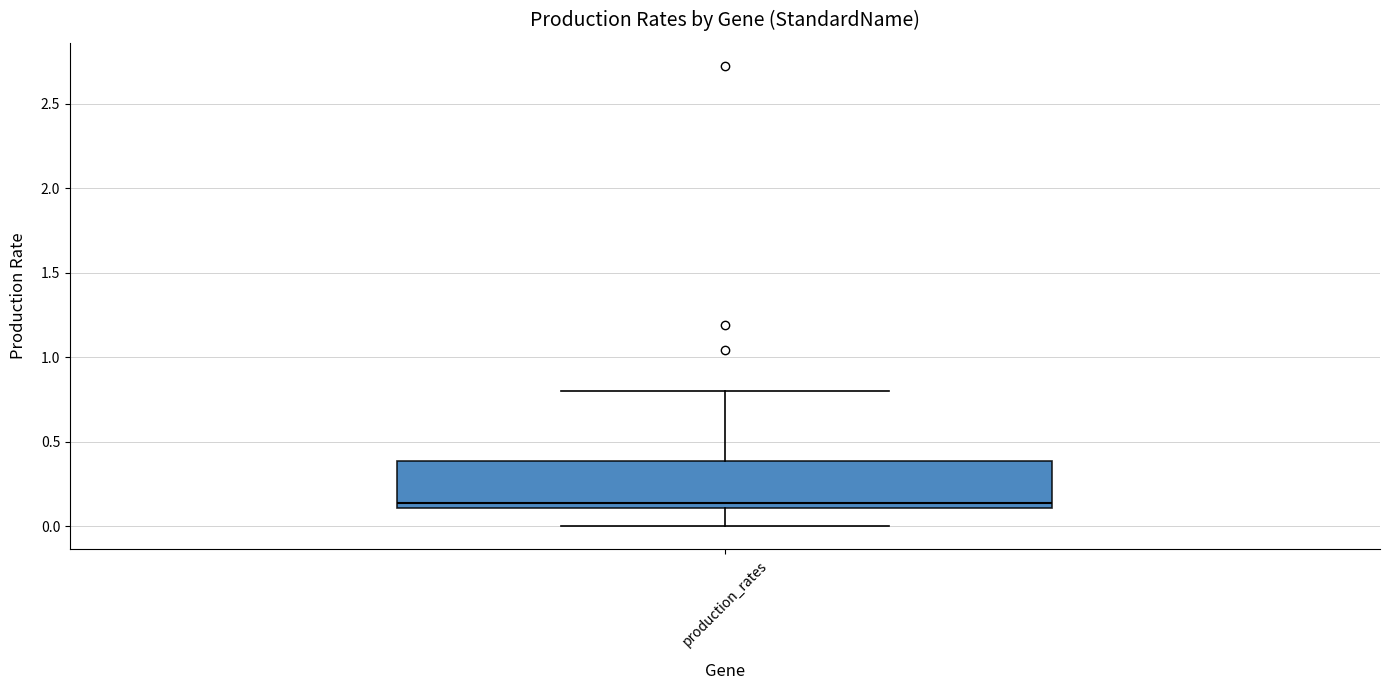

Read this box plot against the y-axis: the position of the median line, the range covered by the box, and the ends of both whiskers. The values are not printed on the chart, so give them approximately, as read against the axis.

median 0.15, box 0.10 to 0.40, whiskers 0.00 to 0.80